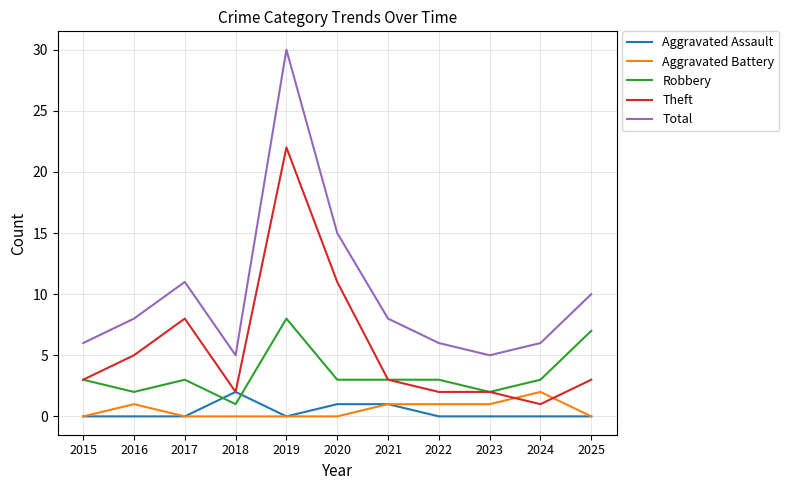

Reading left to right, list all the values displayed in this chart.

Aggravated Assault: 0	0	0	2	0	1	1	0	0	0	0
Aggravated Battery: 0	1	0	0	0	0	1	1	1	2	0
Robbery: 3	2	3	1	8	3	3	3	2	3	7
Theft: 3	5	8	2	22	11	3	2	2	1	3
Total: 6	8	11	5	30	15	8	6	5	6	10